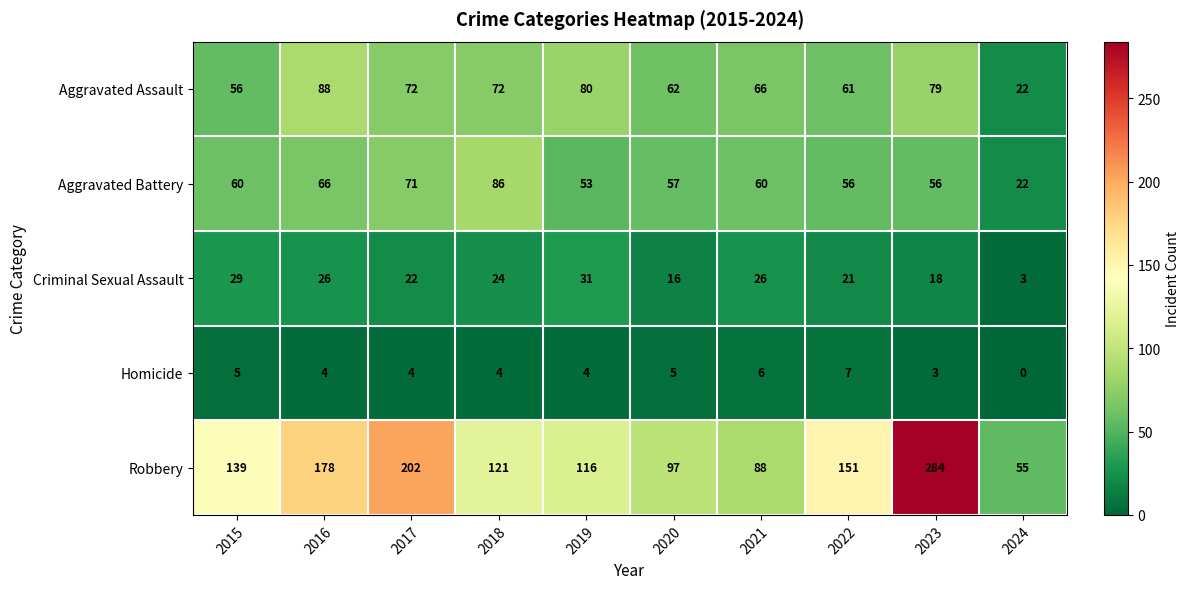

Is it true that Aggravated Battery equals 56 at 2022?

True